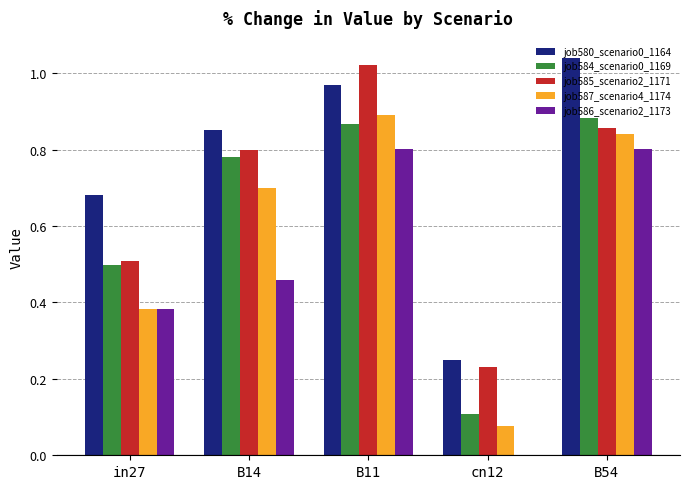

Which series changed the most between B14 and B54?

job586_scenario2_1173